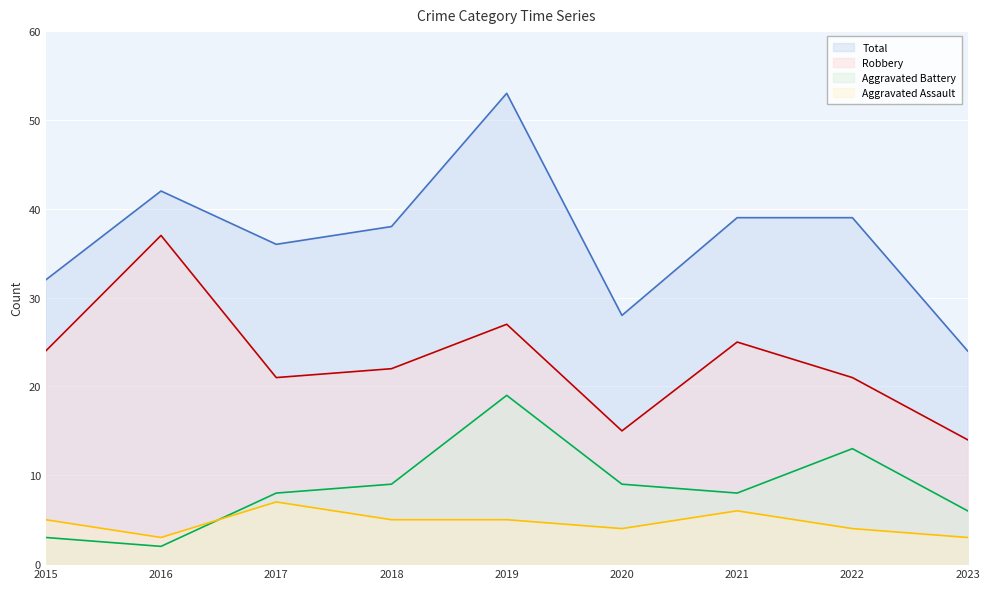

What are all the series names shown in the legend?

Total, Robbery, Aggravated Battery, Aggravated Assault